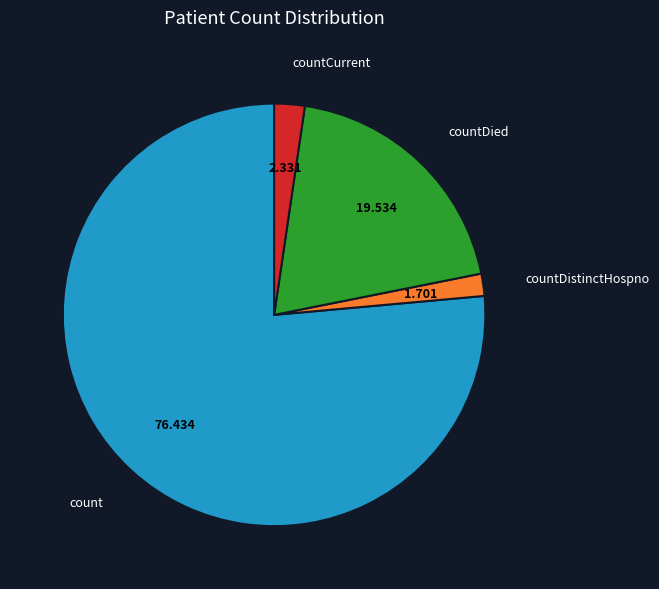

Approximately how many times larger is the value at countCurrent compared to countDistinctHospno?

1.4